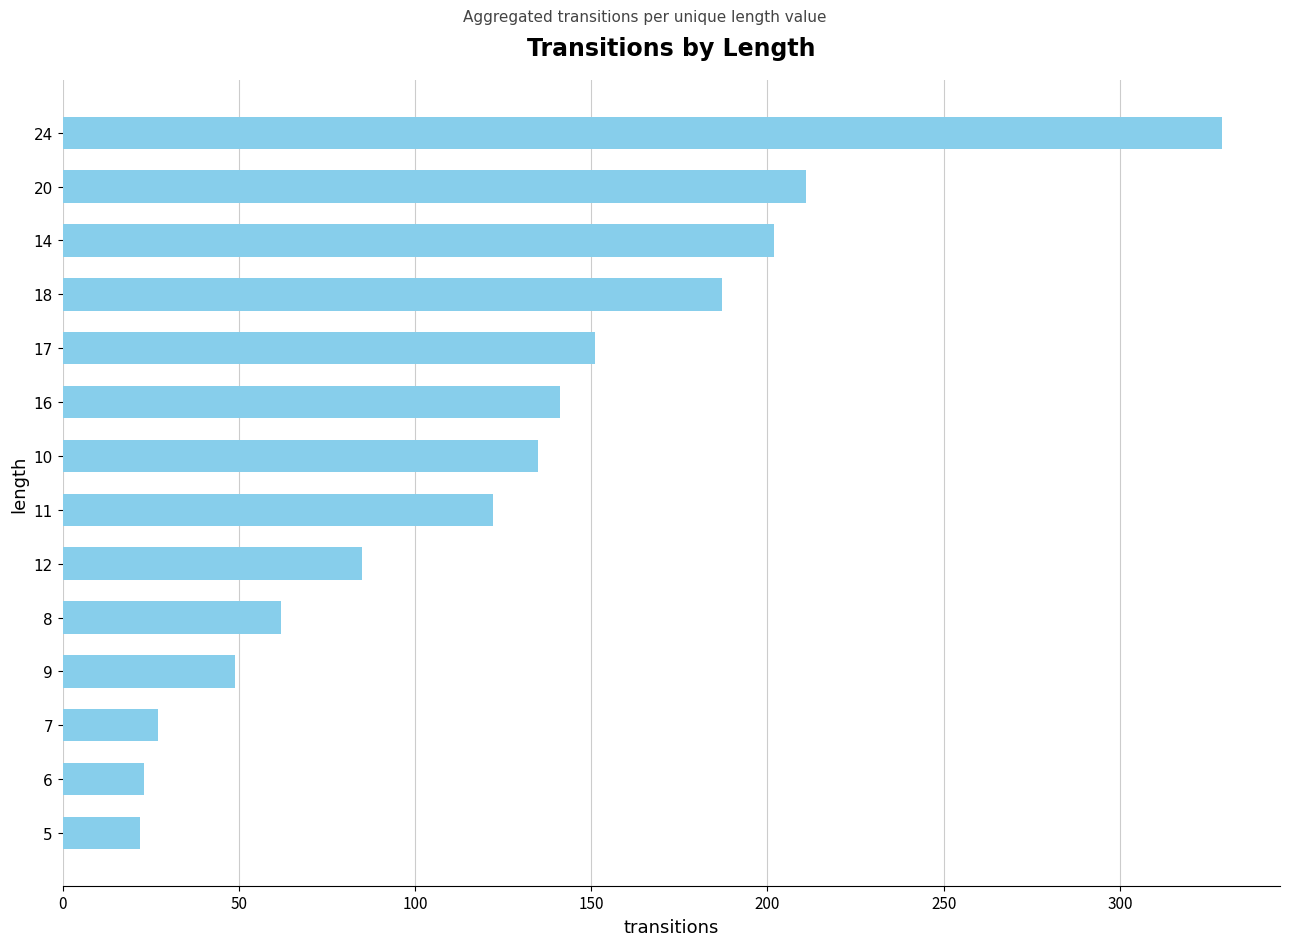

What is the label of the 2nd bar from the top?

20